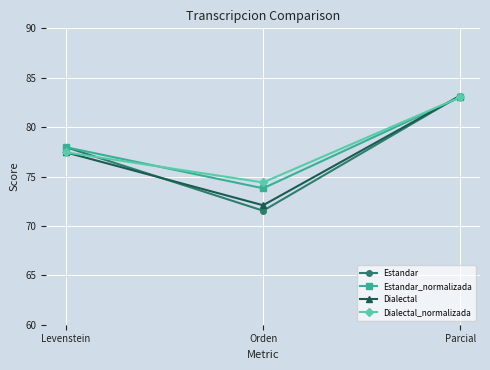

Is it true that Dialectal equals 72.1 at Orden?

True